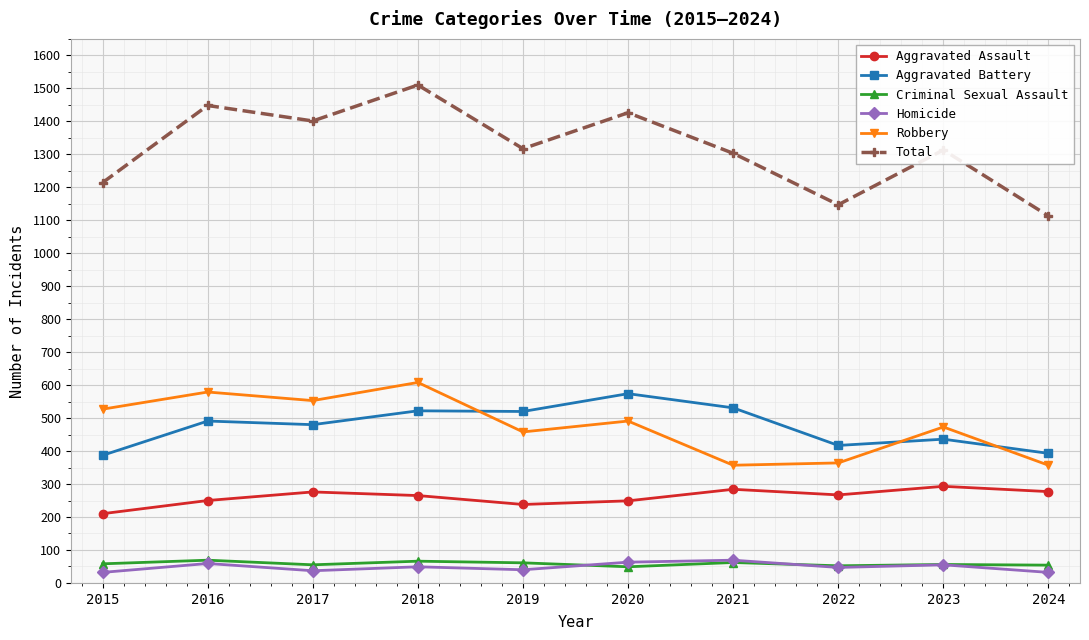

What is the sum of all Aggravated Assault values?

2609